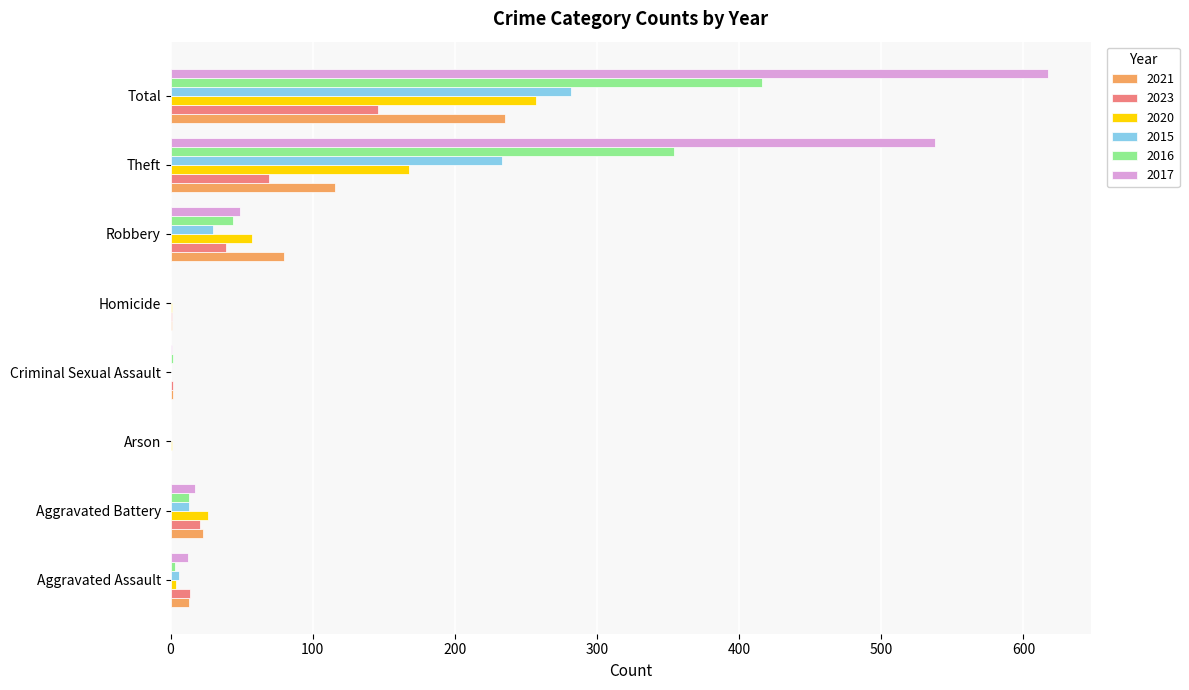

How many distinct data groups are displayed?

6